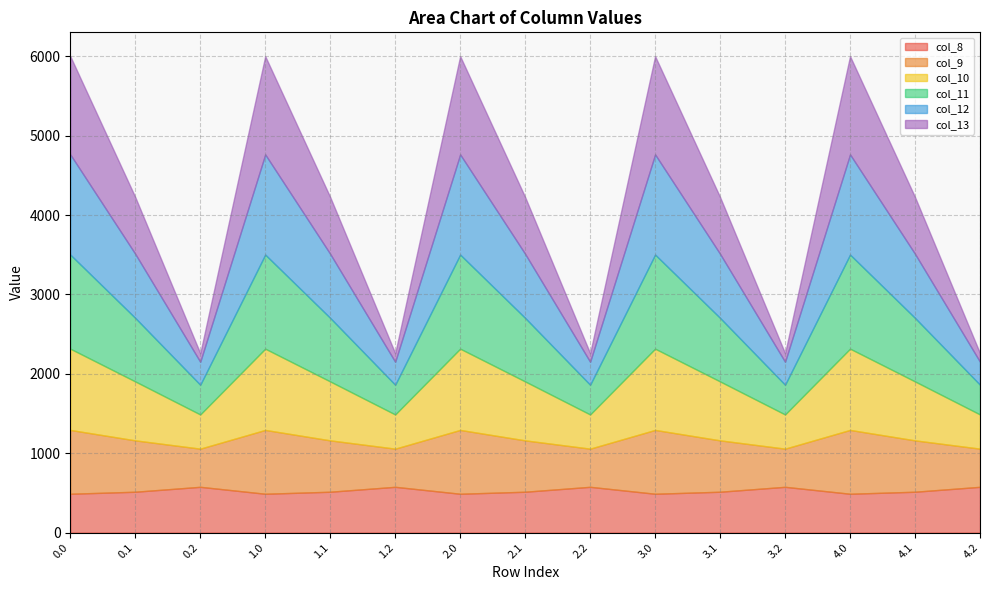

What position from the left is 0.1?

2